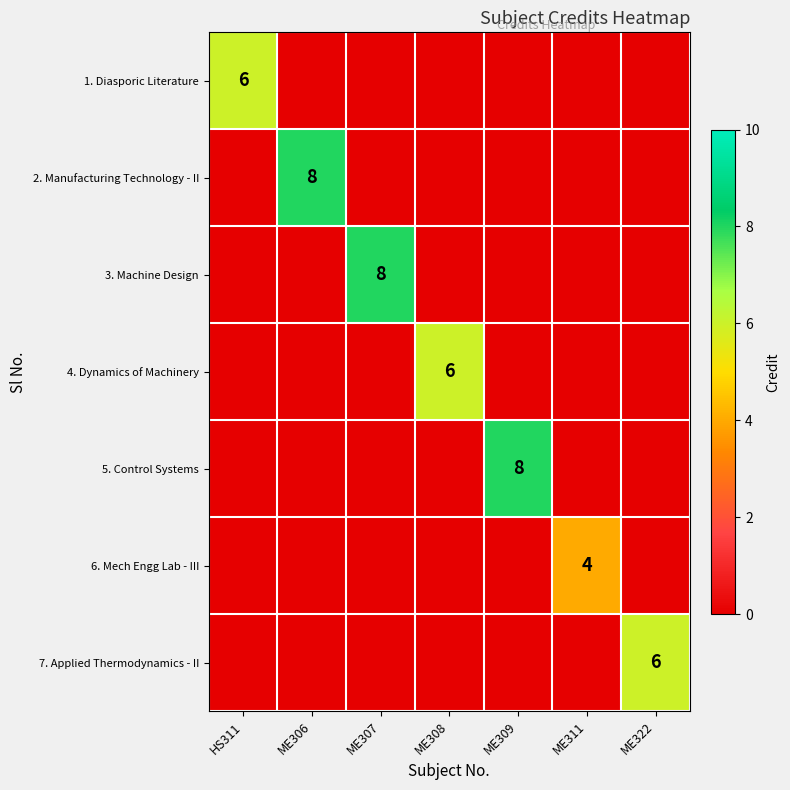

At which category is the sum across all series the highest?

ME306